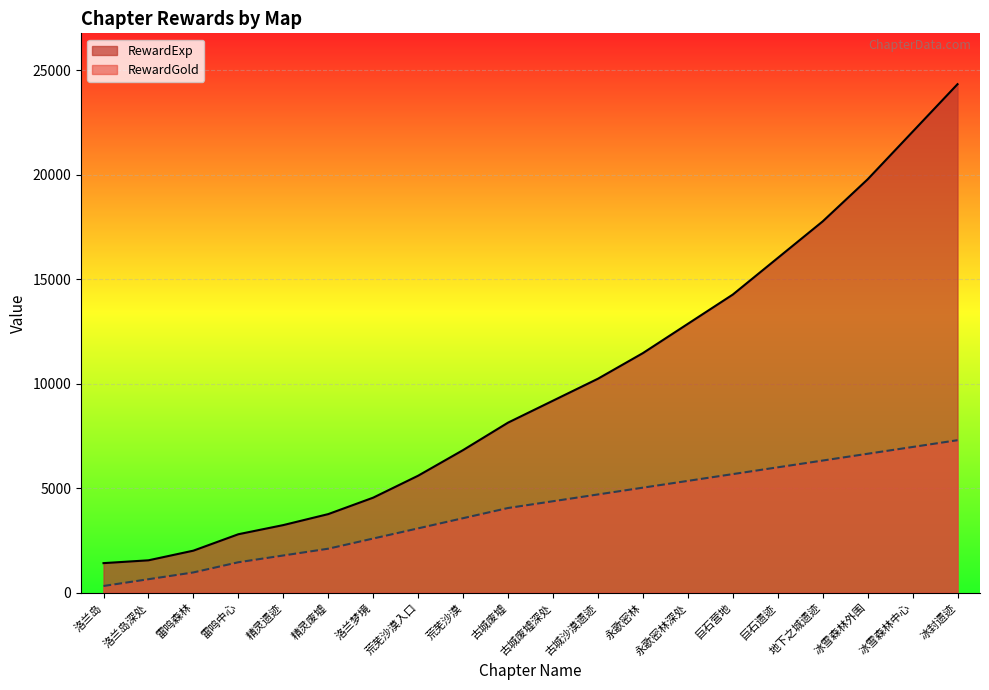

List the labels in order of RewardExp value, smallest first.

洛兰岛, 洛兰岛深处, 雷鸣森林, 雷鸣中心, 精灵遗迹, 精灵废墟, 洛兰梦境, 荒芜沙漠入口, 荒芜沙漠, 古城废墟, 古城废墟深处, 古城沙漠遗迹, 永歌密林, 永歌密林深处, 巨石营地, 巨石遗迹, 地下之城遗迹, 冰雪森林外围, 冰雪森林中心, 冰封遗迹